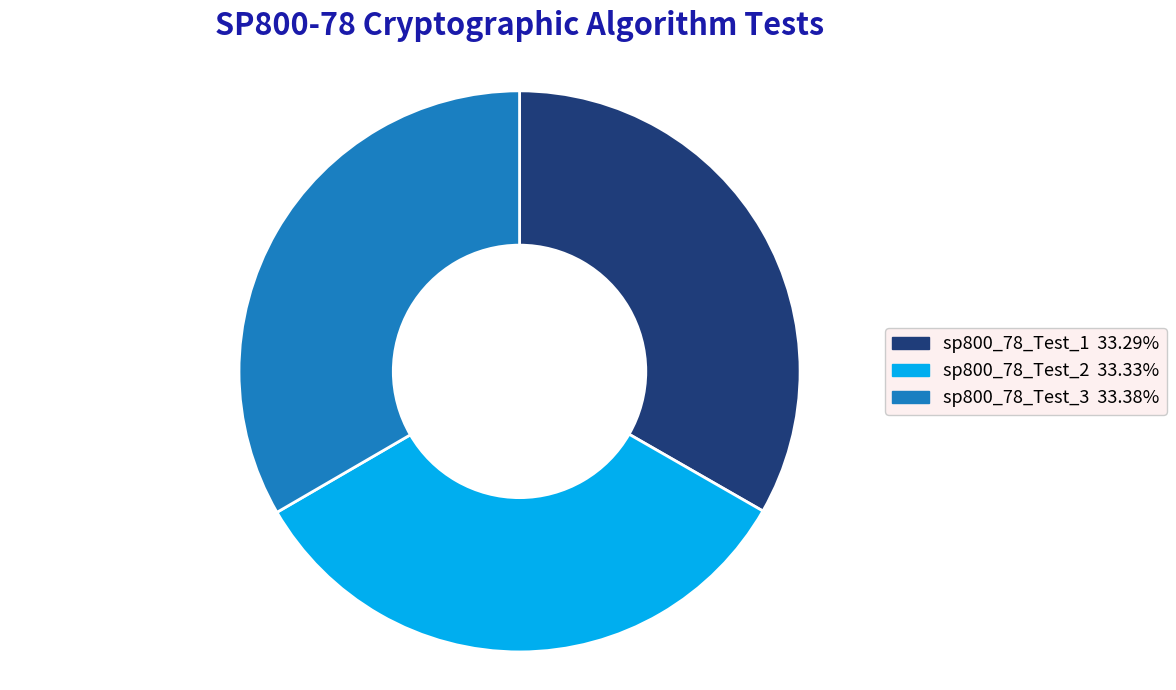

Do sp800_78_Test_3 and sp800_78_Test_1 together represent more than half of the pie?

Yes